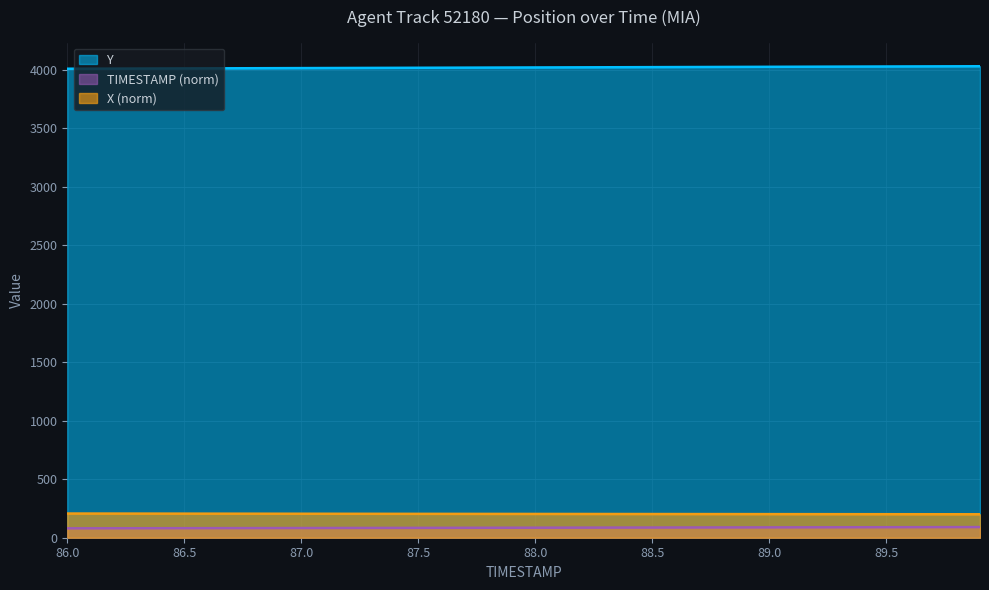

What is the spread (max minus min) of values at 88.0?

3934.2